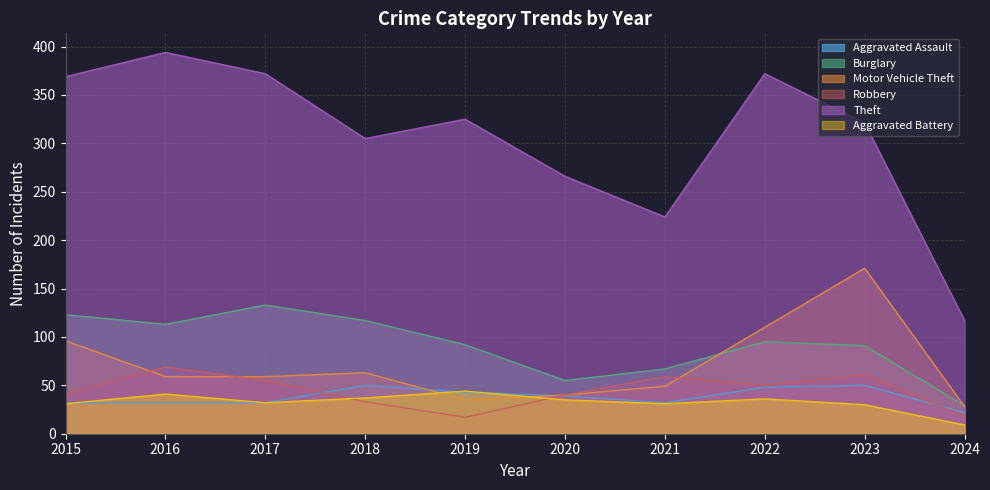

What is the value of the Burglary point at the 5th from the left?

92